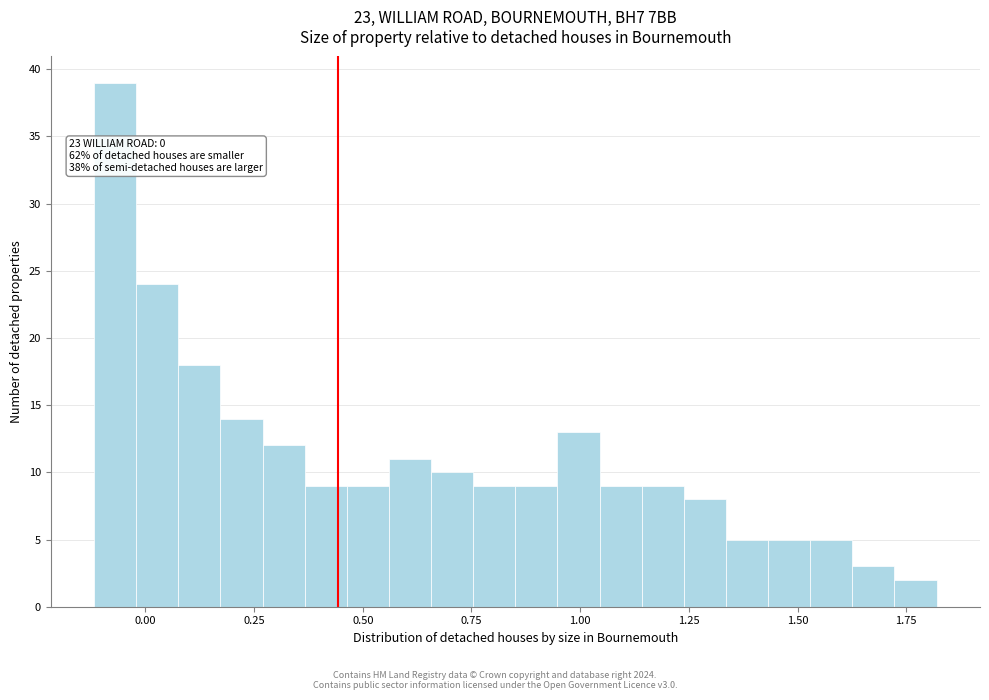

Around what value on the x-axis is the tallest bar? Give the approximate position of its centre, as read against the axis.

-0.05